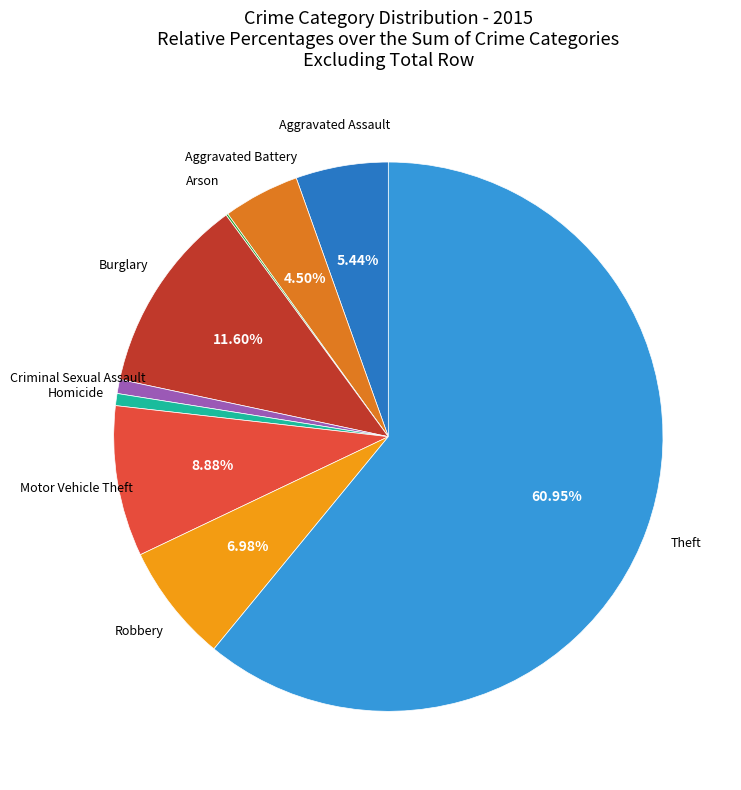

Which slice represents more than half of the pie?

Theft